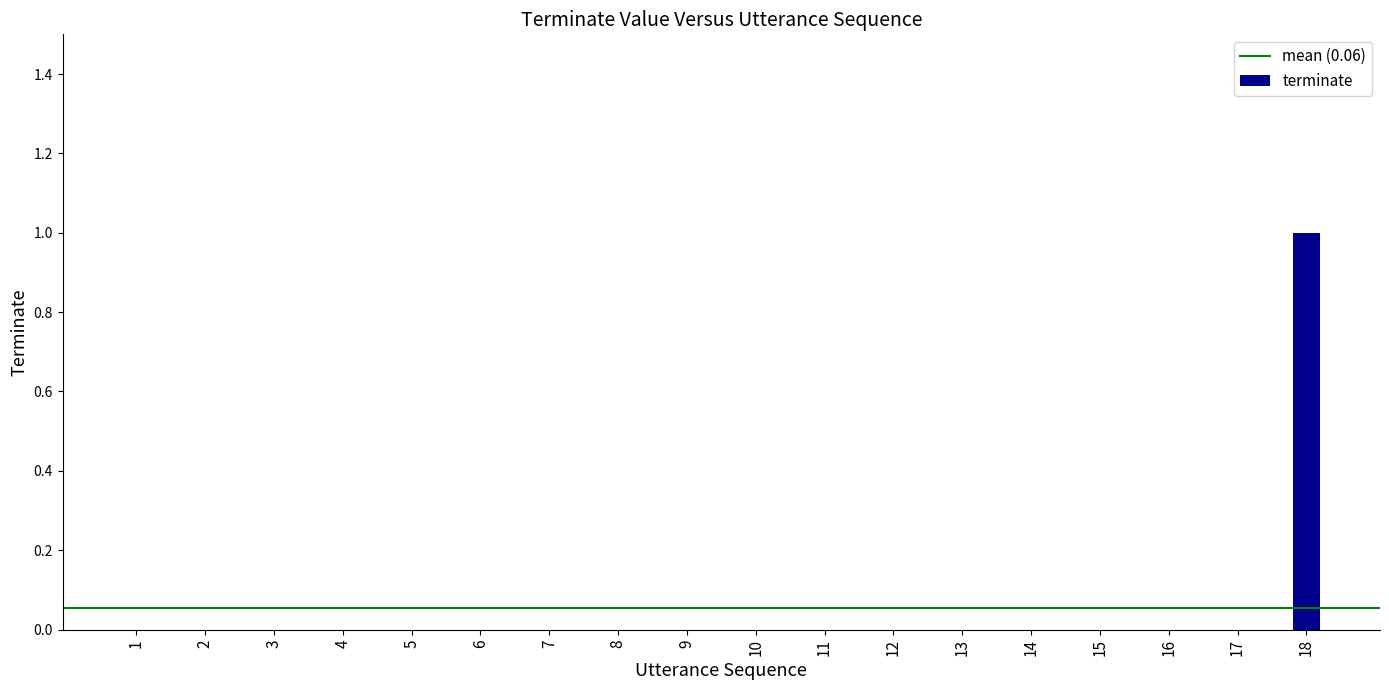

The chart shows a value of 0 at 9. True or false?

True